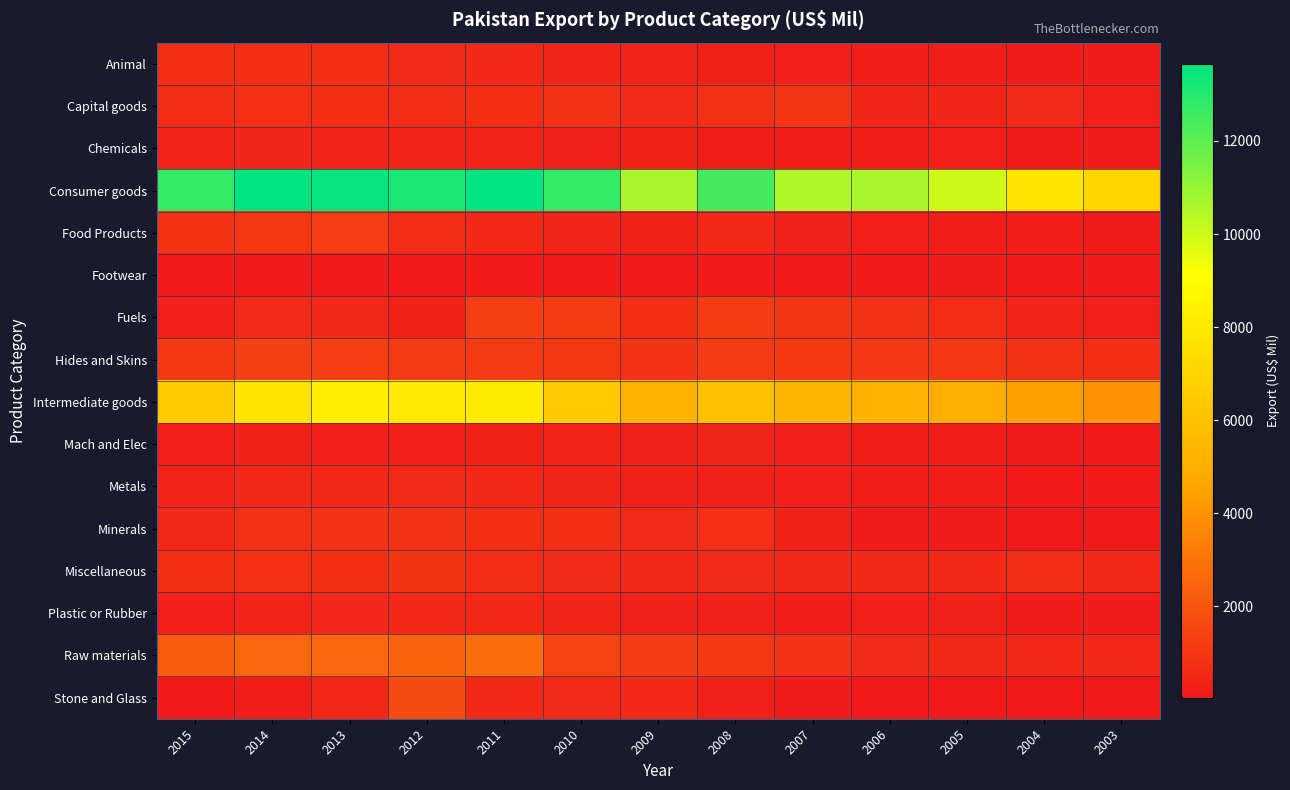

What is the difference between the highest and lowest values at 2012?

13096.8